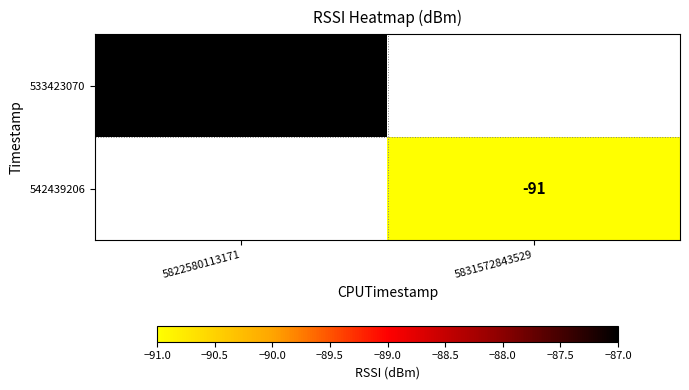

The 542439206 series shows -91 at 5831572843529. True or false?

True